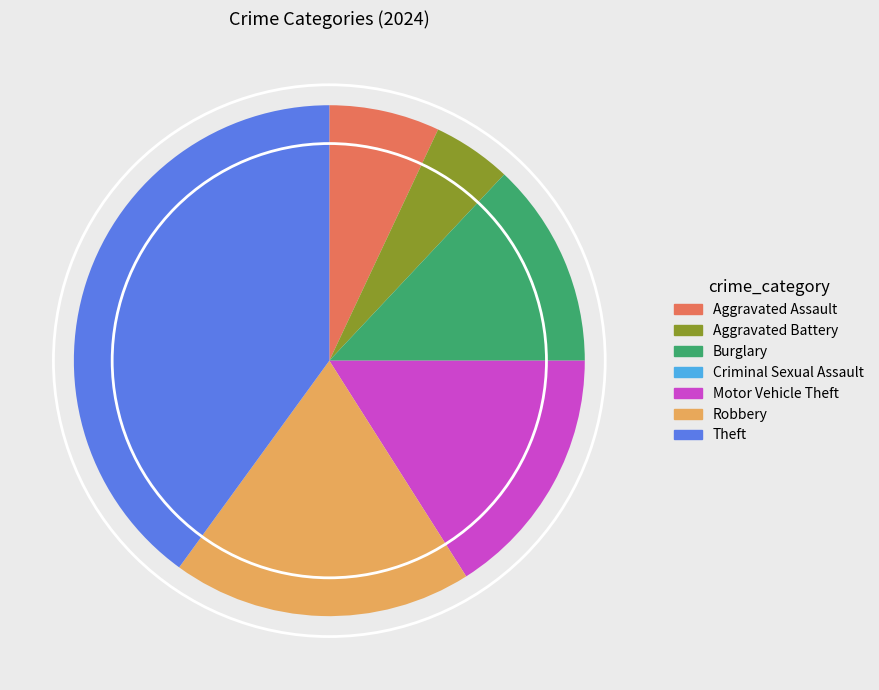

Is there any slice that represents more than half of the pie?

No